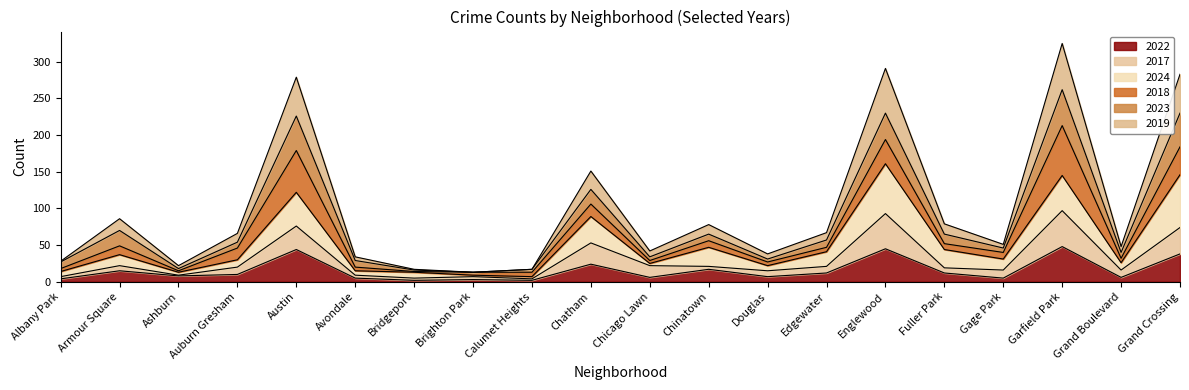

True or false: 2017 and 2022 intersect in this chart.

False